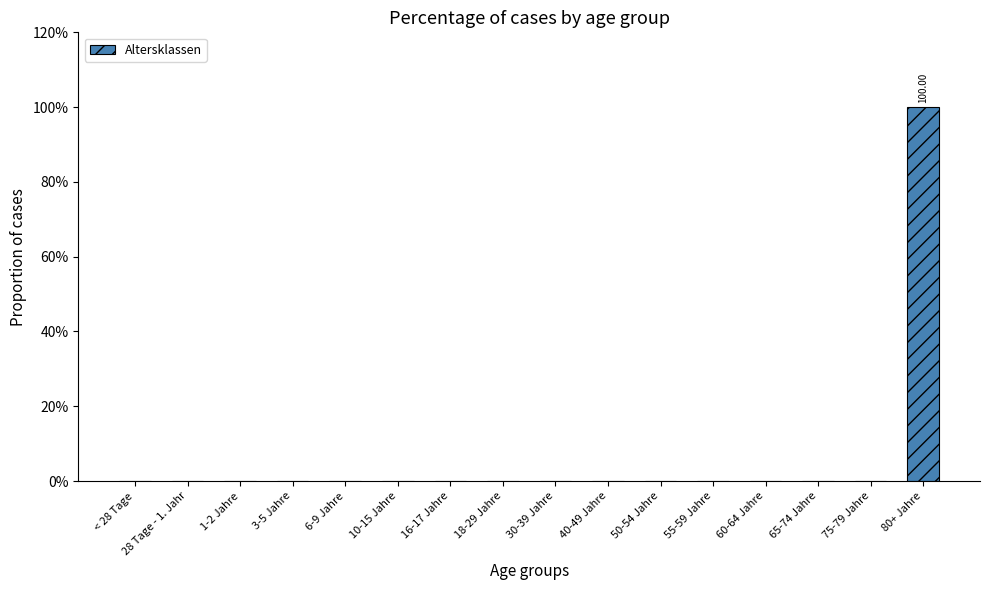

Are the bars grouped side by side (vs. stacked)?

No